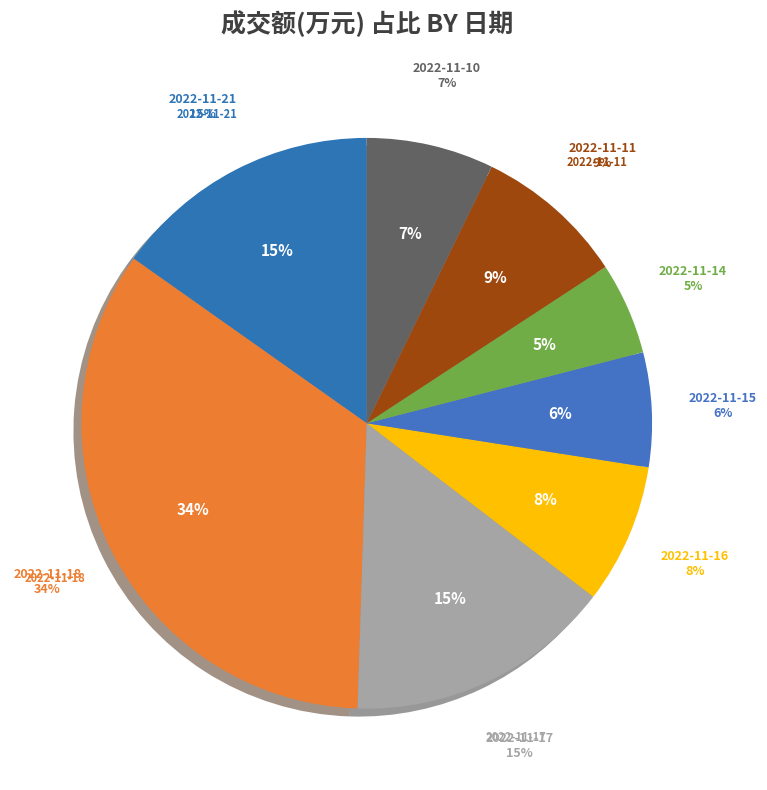

To the nearest percent, what is the difference between the largest and smallest slice percentages?

29%